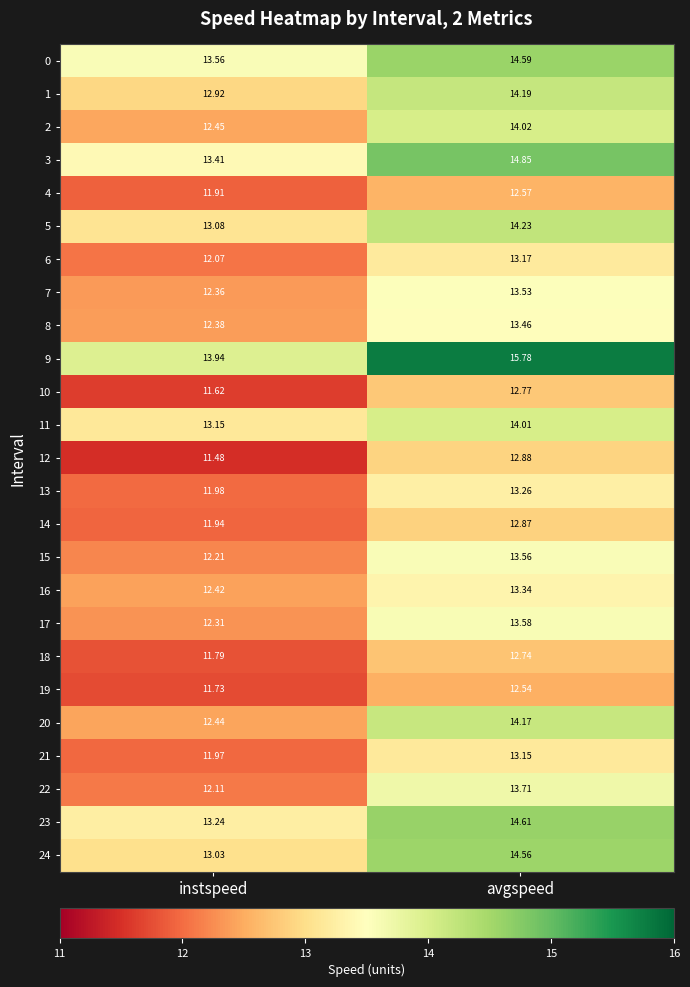

List the labels in order of 6 value, smallest first.

instspeed, avgspeed